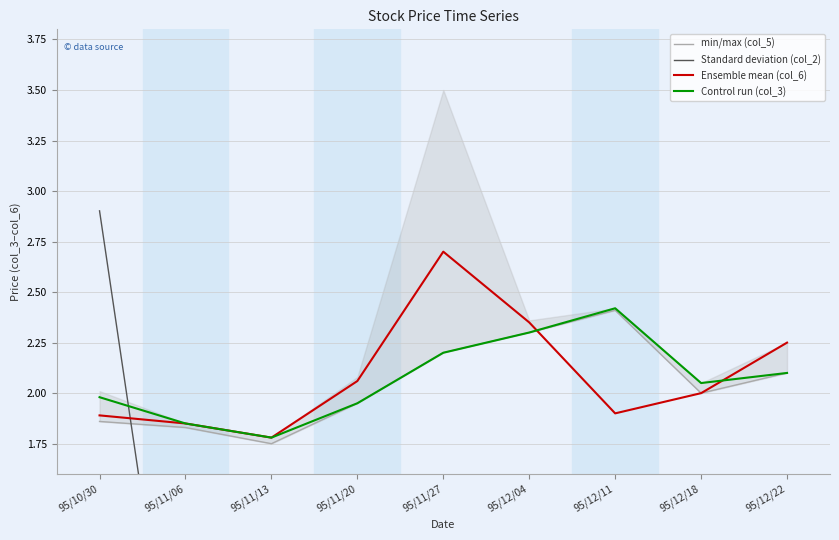

What are all the series names shown in the legend?

min/max (col_5), Standard deviation (col_2), Ensemble mean (col_6), Control run (col_3)